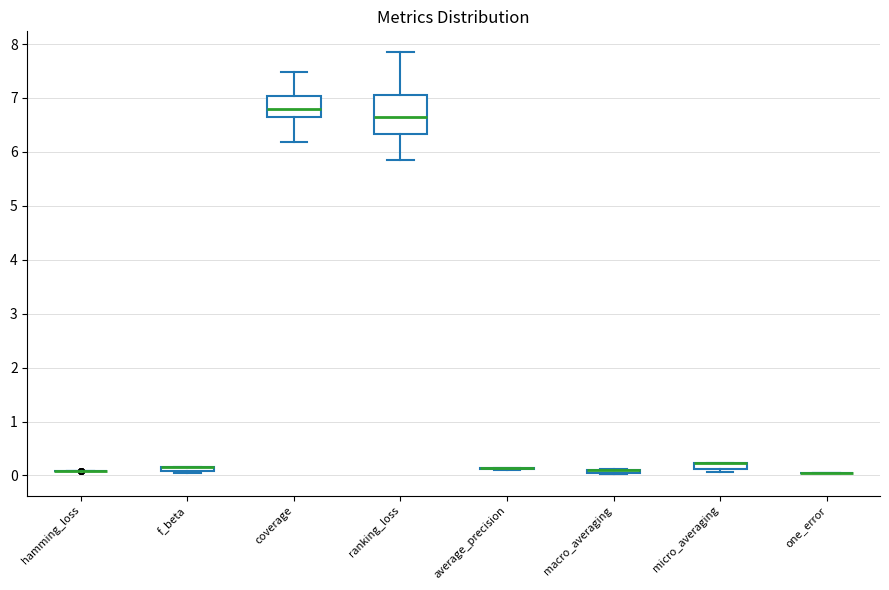

Which box is the tallest, from its lower edge to its upper edge?

ranking_loss